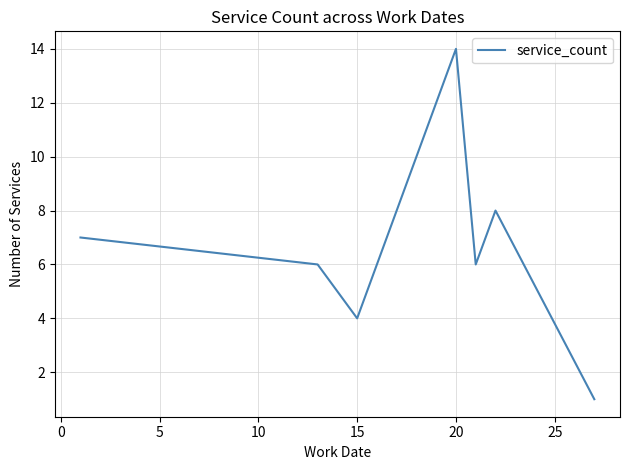

True or false: the data has more than 2 interior local peaks.

False